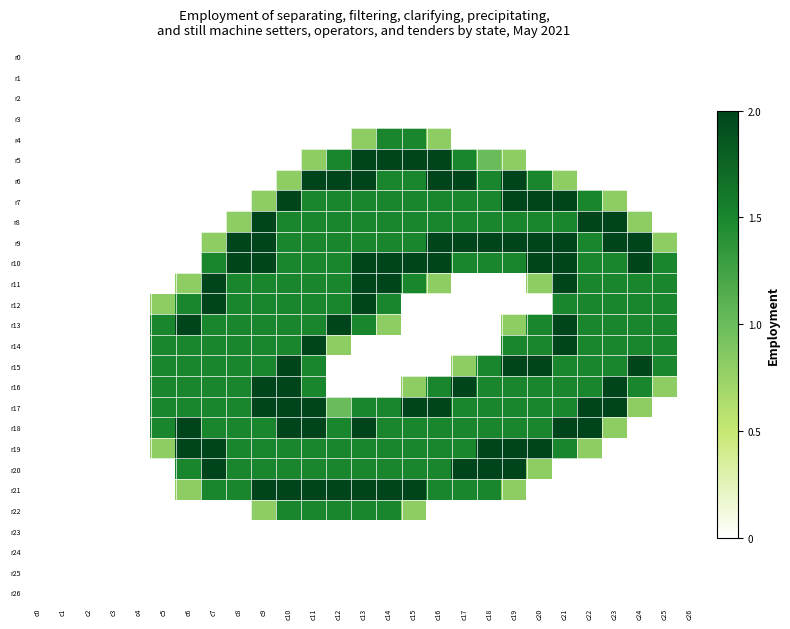

List the series in order of their peak value, highest first.

r5, r6, r7, r8, r9, r10, r11, r12, r13, r14, r15, r16, r17, r18, r19, r20, r21, r4, r22, r0, r1, r2, r3, r23, r24, r25, r26